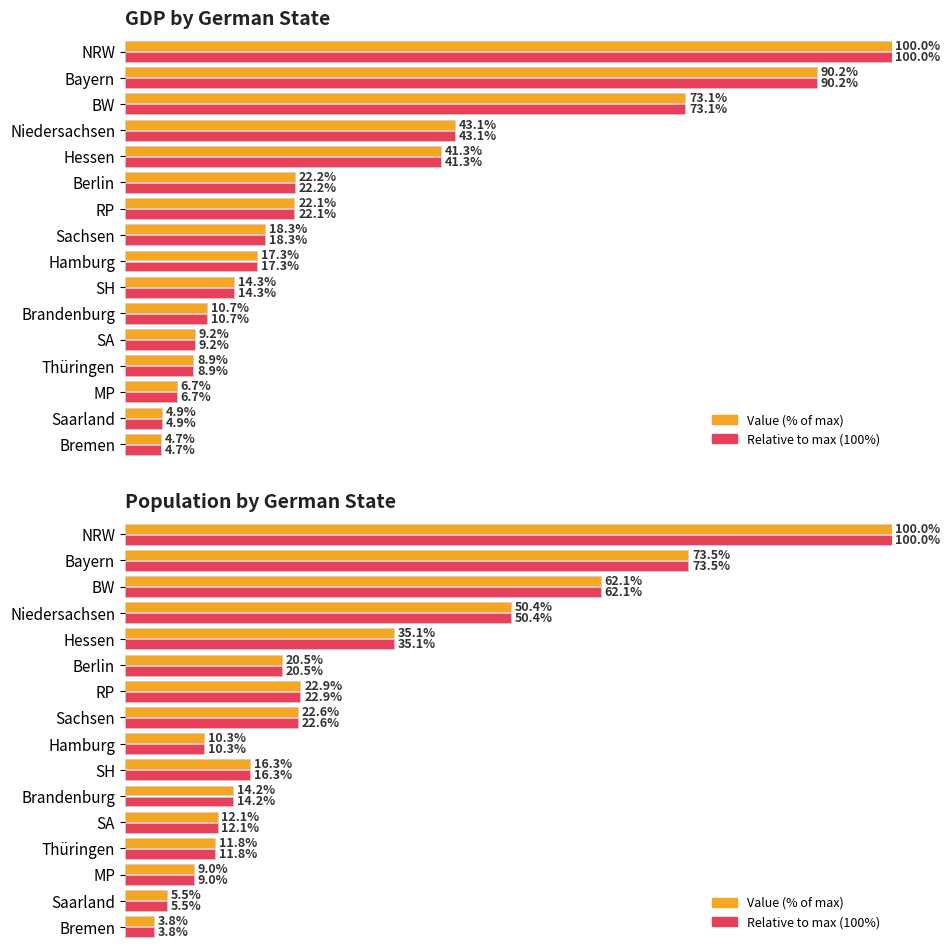

Where is GDP / Population value nearest to the value 51?

Niedersachsen